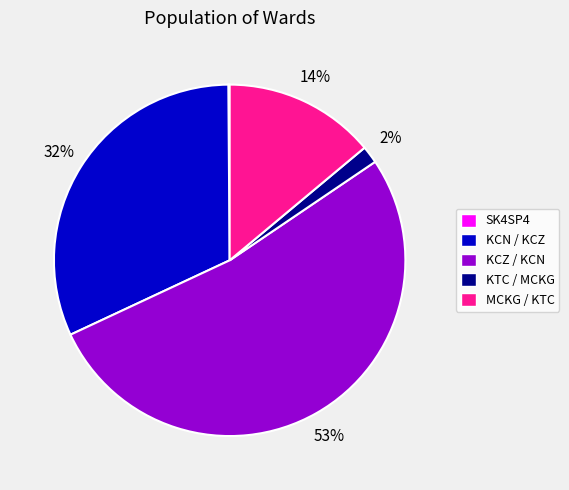

Do KCZ / KCN and KTC / MCKG together represent more than half of the pie?

Yes